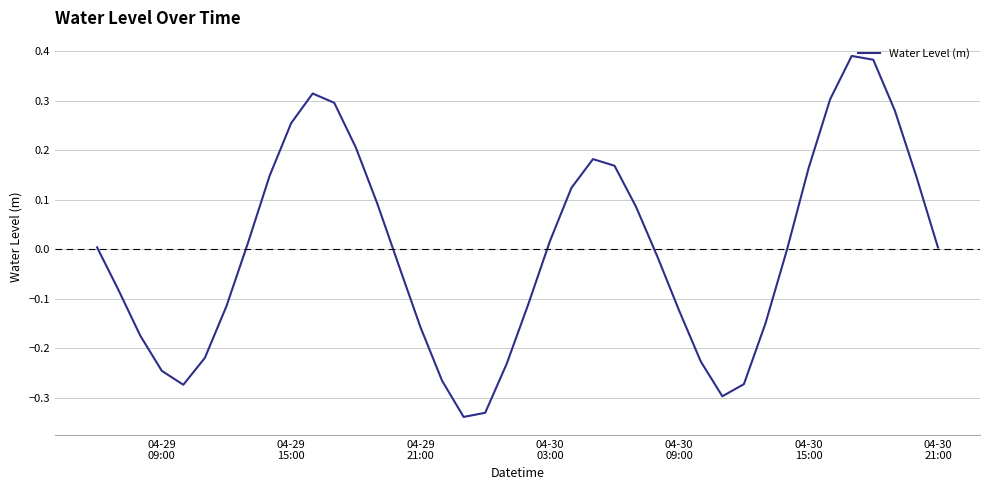

What is the difference between the maximum and minimum values?

0.7